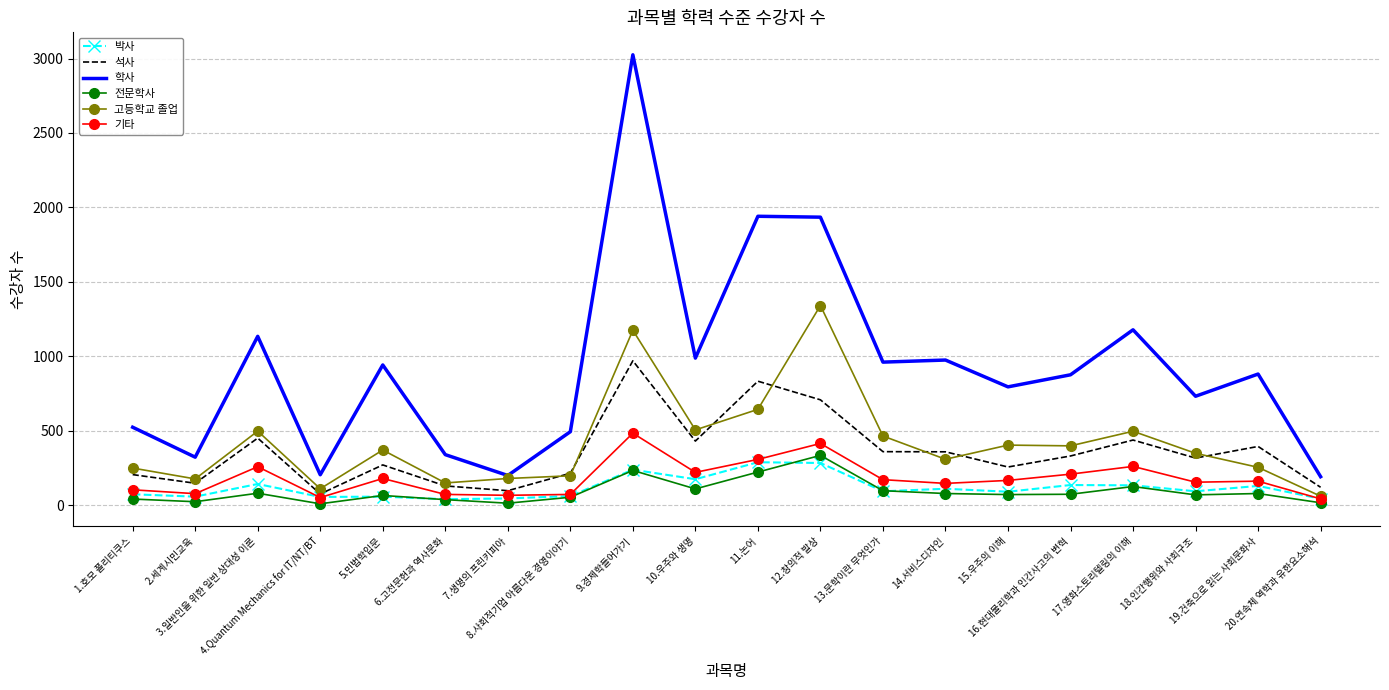

What is the minimum value shown in the chart?

11